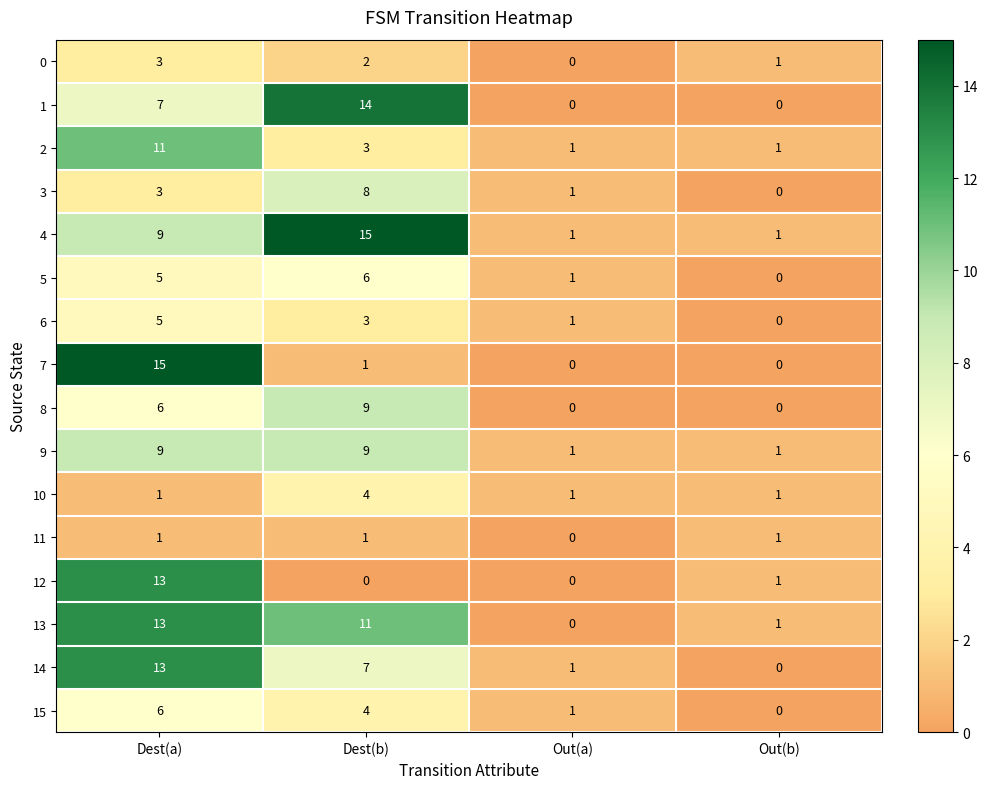

What is the difference between the maximum and minimum values in the 15 series?

6